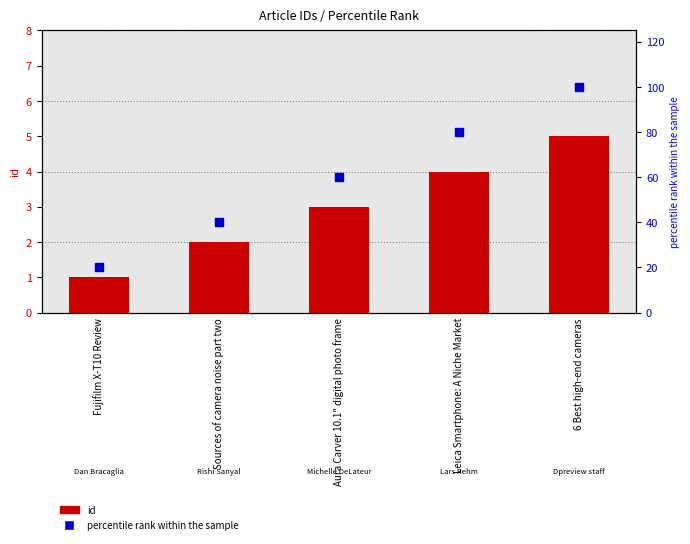

Is the value of id at 6 Best high-end cameras greater than the value of percentile rank within the sample at 6 Best high-end cameras?

No